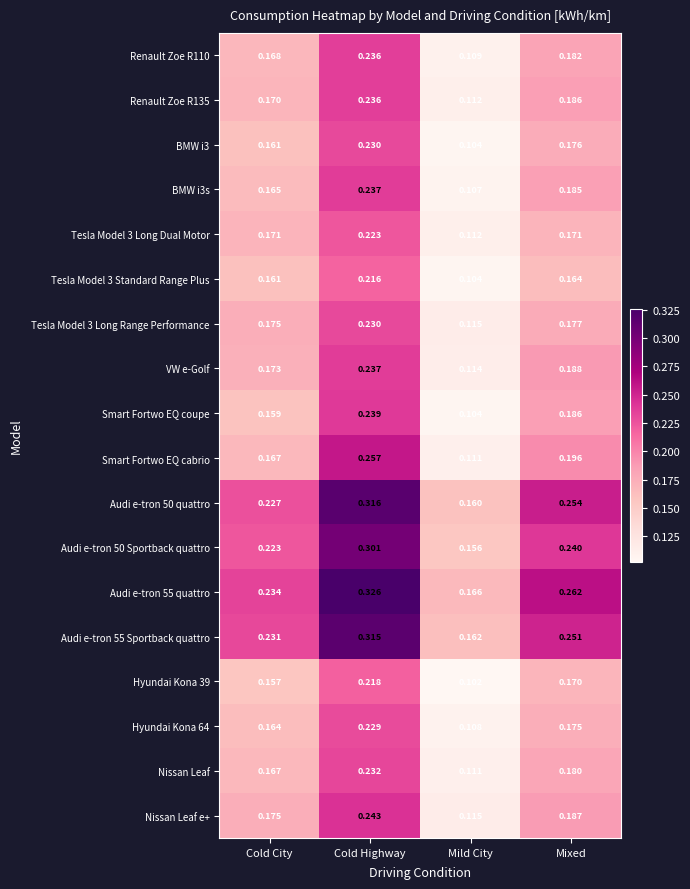

At which label does Smart Fortwo EQ coupe reach its minimum?

Mild City